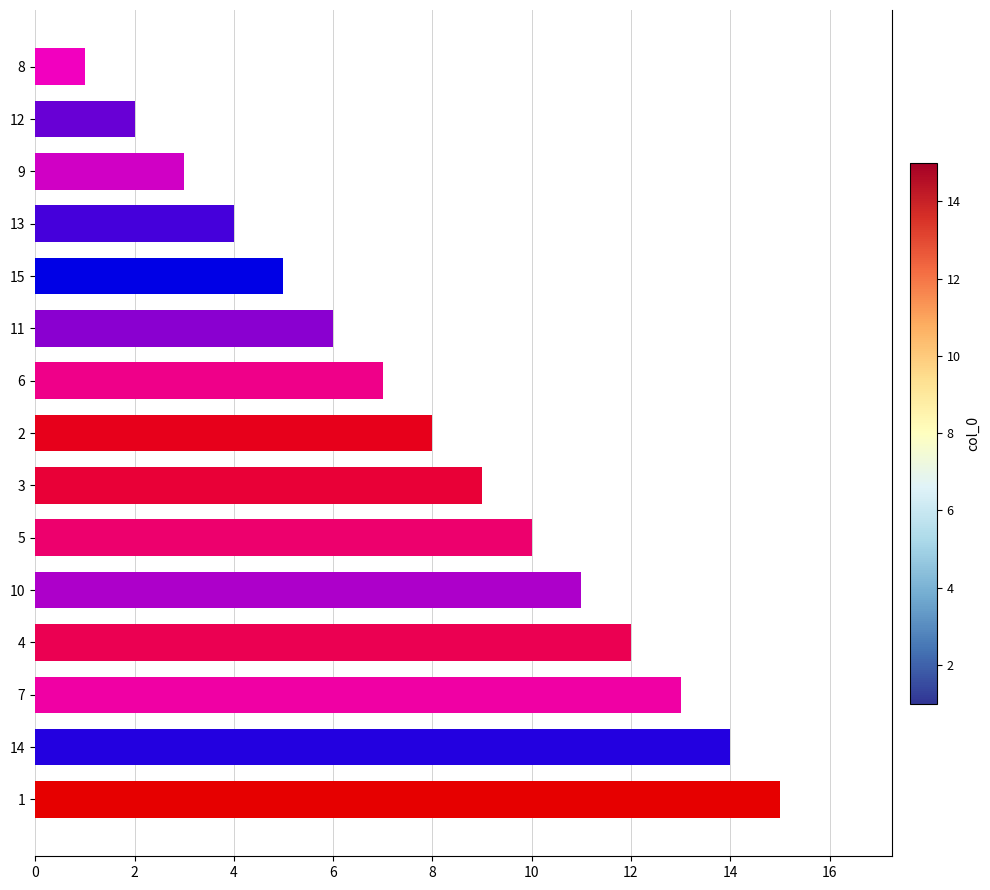

What is the ratio of the value at 8 to the value at 11?

0.2